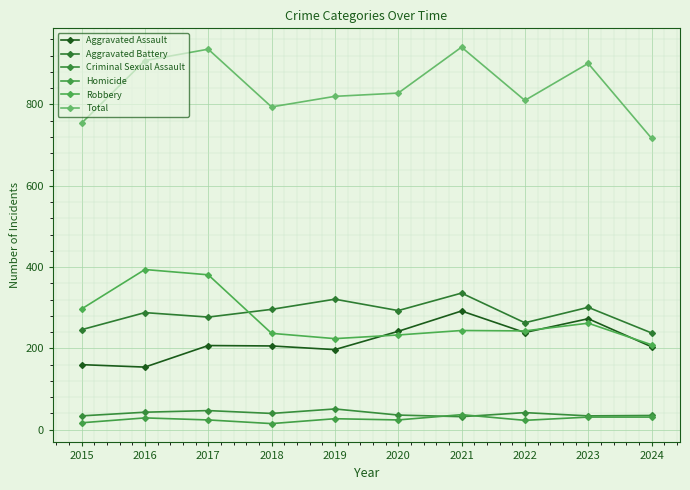

At which category does Aggravated Assault reach its first local peak?

2017